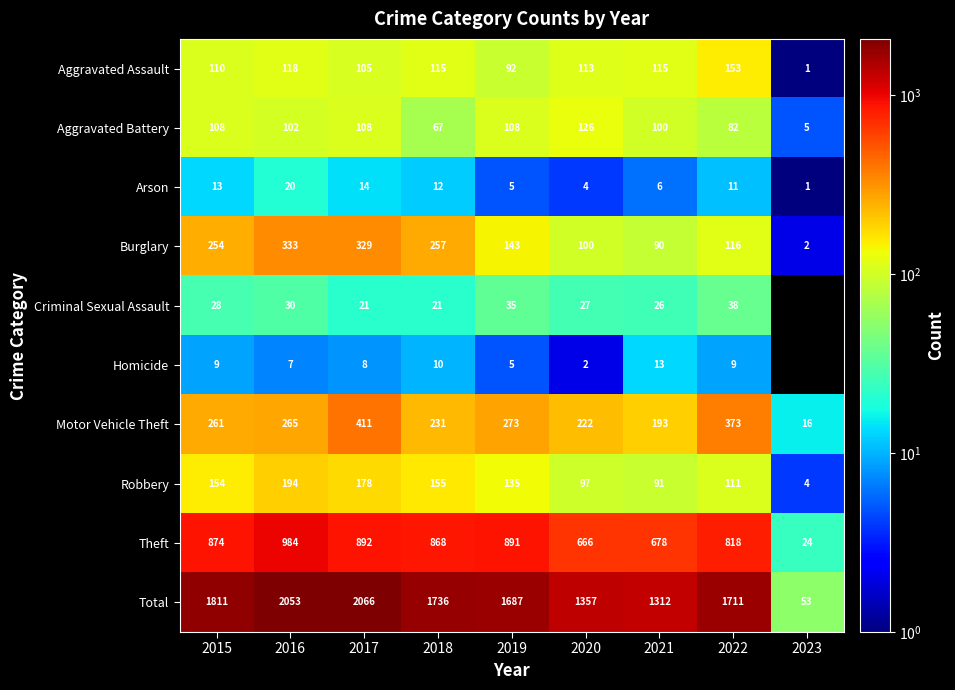

List the labels in order of Robbery value, smallest first.

2023, 2021, 2020, 2022, 2019, 2015, 2018, 2017, 2016